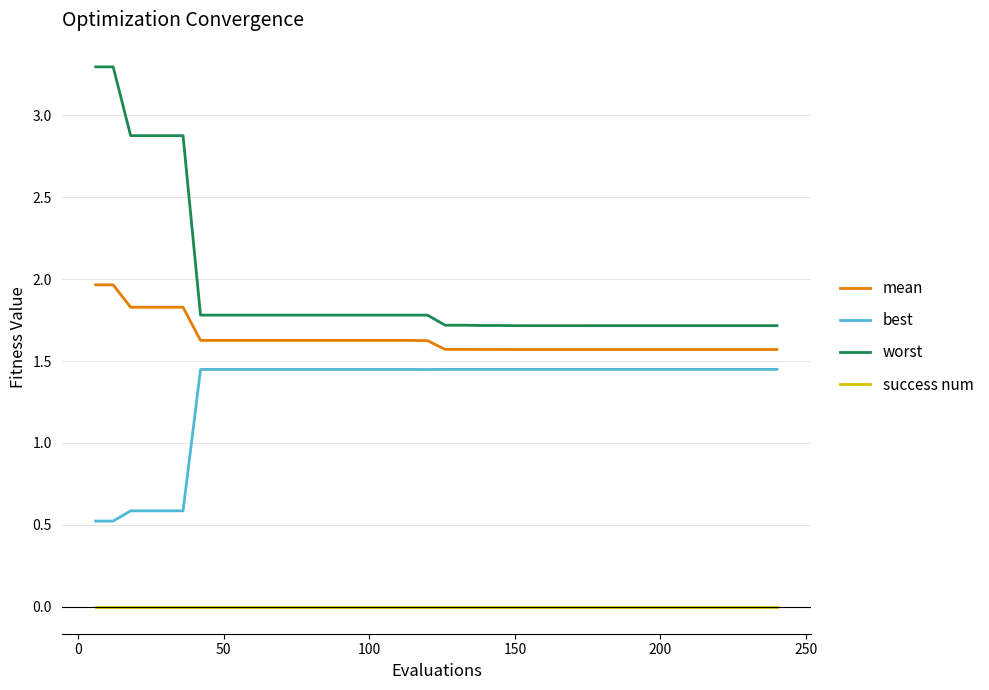

True or false: best and success num cross at least once.

False